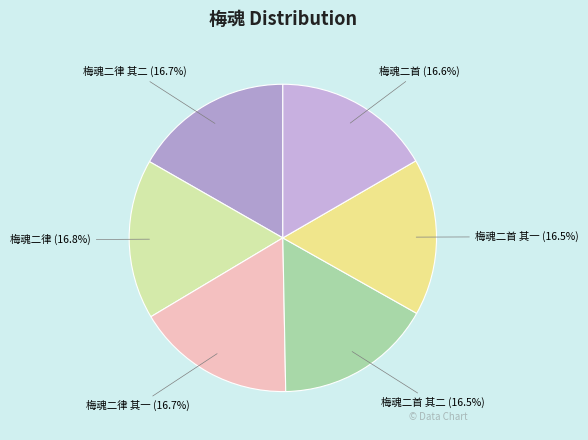

Does any single category account for the majority?

No